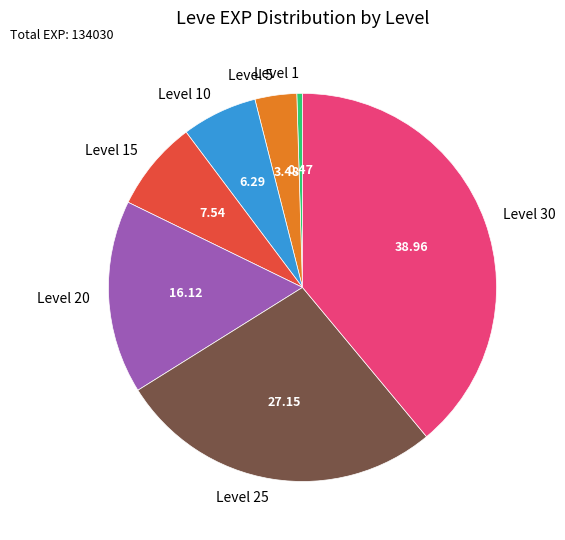

How many slices are in this pie chart?

7